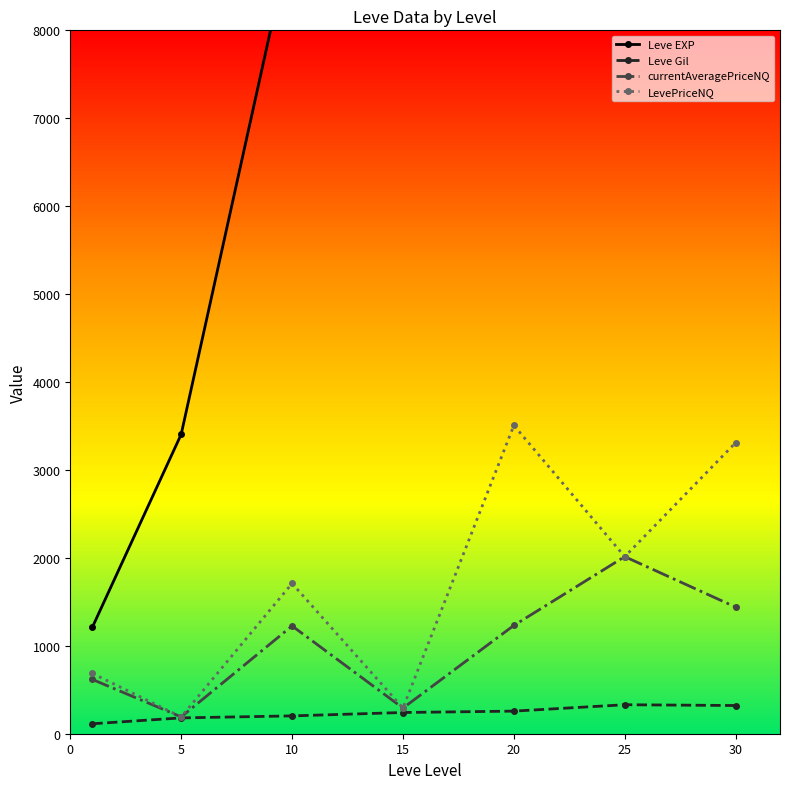

In LevePriceNQ, how many points are higher than both neighbors (excluding endpoints)?

2